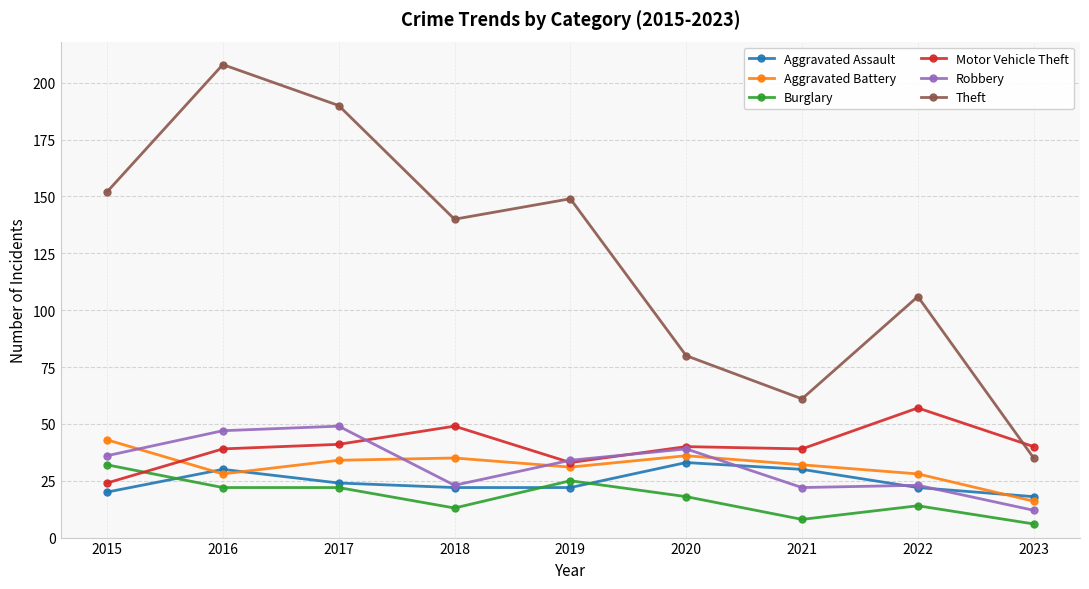

Reading right to left, transcribe all the data shown in this chart.

Aggravated Assault: 2023=18	2022=22	2021=30	2020=33	2019=22	2018=22	2017=24	2016=30	2015=20
Aggravated Battery: 2023=16	2022=28	2021=32	2020=36	2019=31	2018=35	2017=34	2016=28	2015=43
Burglary: 2023=6	2022=14	2021=8	2020=18	2019=25	2018=13	2017=22	2016=22	2015=32
Motor Vehicle Theft: 2023=40	2022=57	2021=39	2020=40	2019=33	2018=49	2017=41	2016=39	2015=24
Robbery: 2023=12	2022=23	2021=22	2020=39	2019=34	2018=23	2017=49	2016=47	2015=36
Theft: 2023=35	2022=106	2021=61	2020=80	2019=149	2018=140	2017=190	2016=208	2015=152